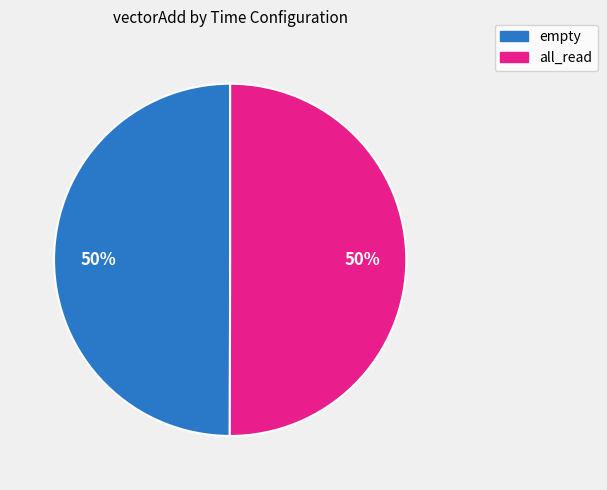

To the nearest percent, what is the combined percentage of empty and all_read?

100%